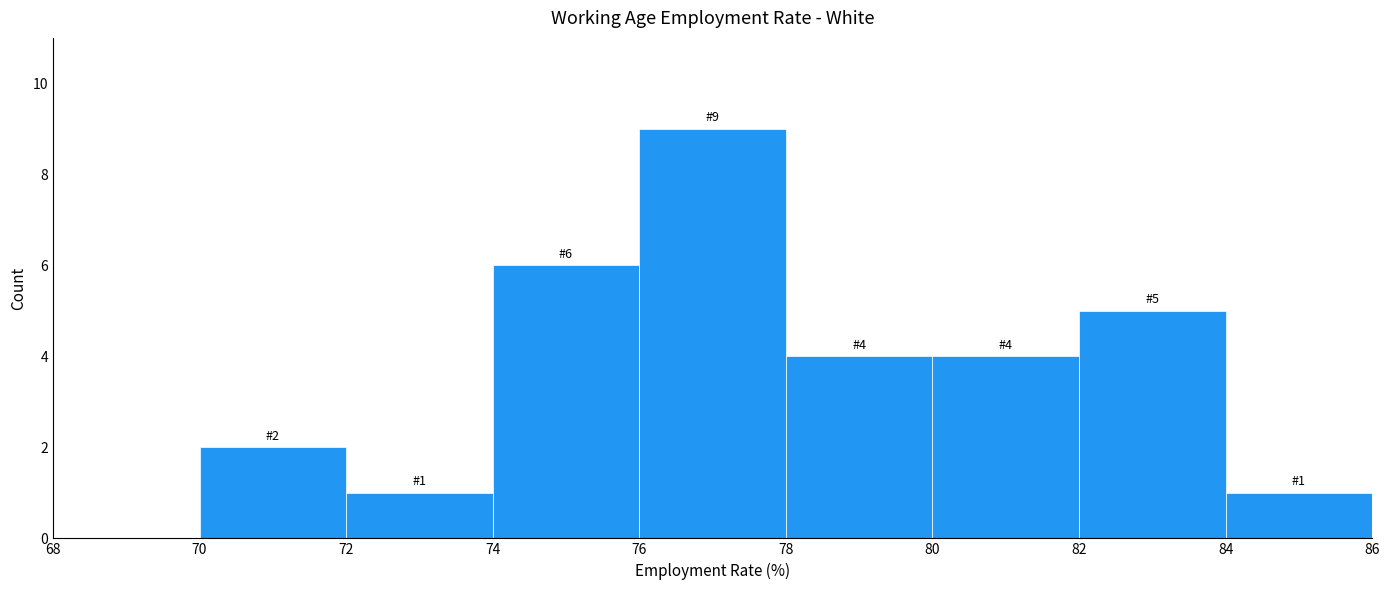

Over which range of the x-axis is the bar tallest?

76 to 78